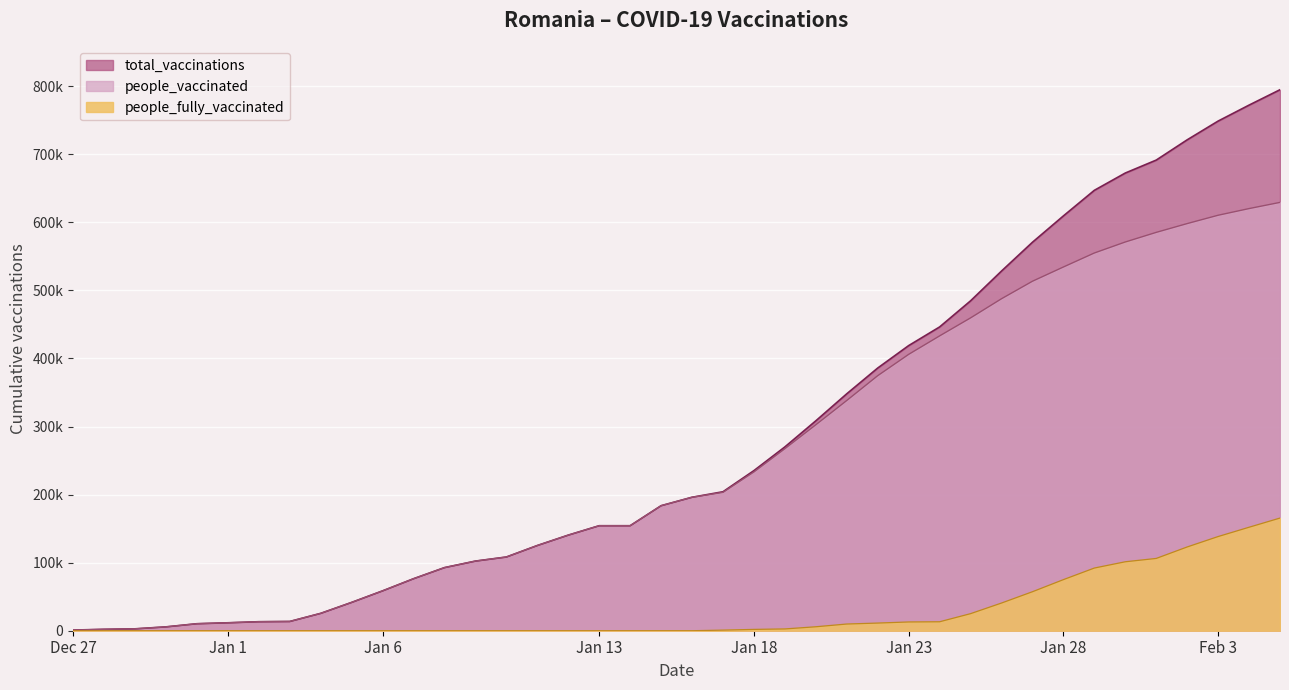

Reading left to right, list all the values displayed in this chart.

total_vaccinations: 965	2066	2778	5666	10289	11656	13242	13596	25508	41609	58554	76400	92706	102301	108294	125190	140447	154268	154268	183669	196090	204185	235239	270046	308384	348096	385936	418885	446285	484631	528378	570704	609396	647000	672396	691415	721184	748732	772202	794795
people_vaccinated: 965	2066	2778	5666	10289	11656	13242	13596	25508	41609	58554	76400	92706	102301	108294	125190	140447	154268	154268	183669	196090	203310	233289	267425	302571	338253	374682	406007	433130	459568	487712	513430	534347	554925	571092	585219	598136	610384	620177	629280
people_fully_vaccinated: 0	0	0	0	0	0	0	0	0	0	0	0	0	0	0	0	0	0	0	0	0	875	1950	2621	5813	9843	11254	12878	13155	25063	40666	57274	75049	92075	101304	106196	123048	138348	152025	165515